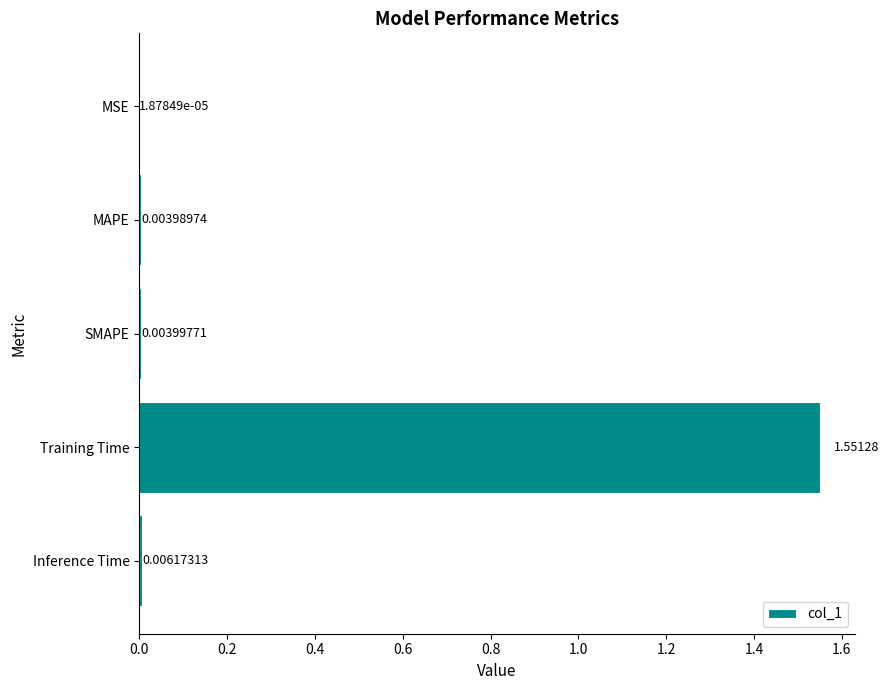

Where is the data nearest to the value 0?

MSE